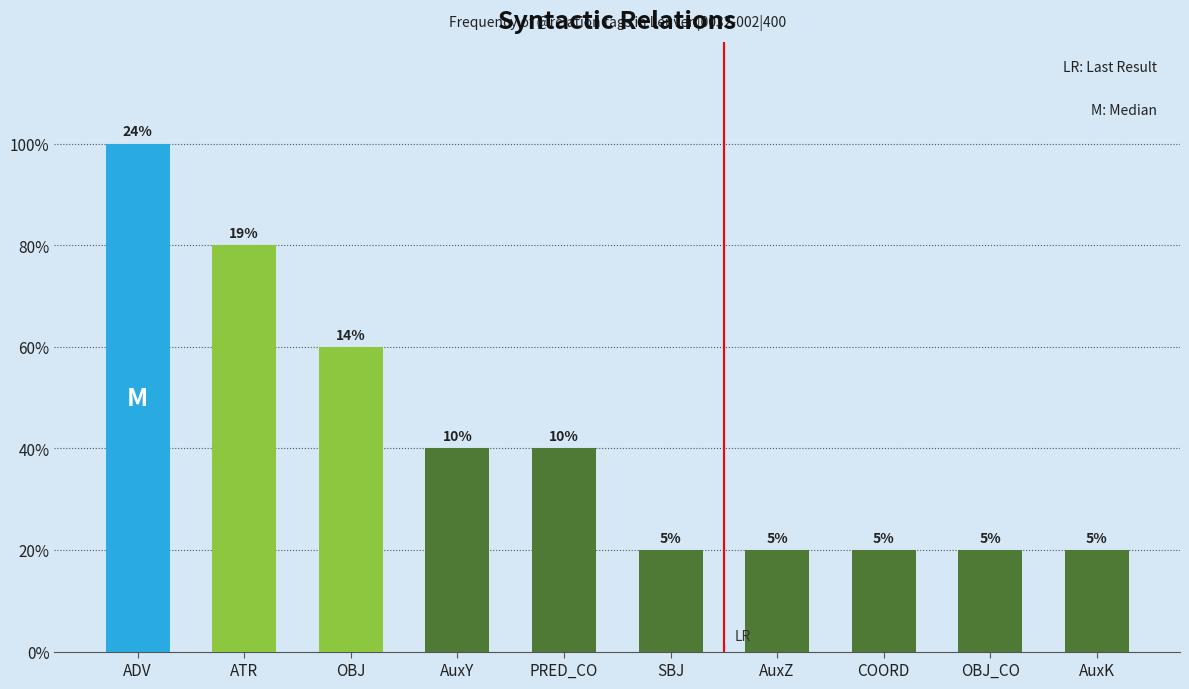

Does the chart contain any negative values?

No